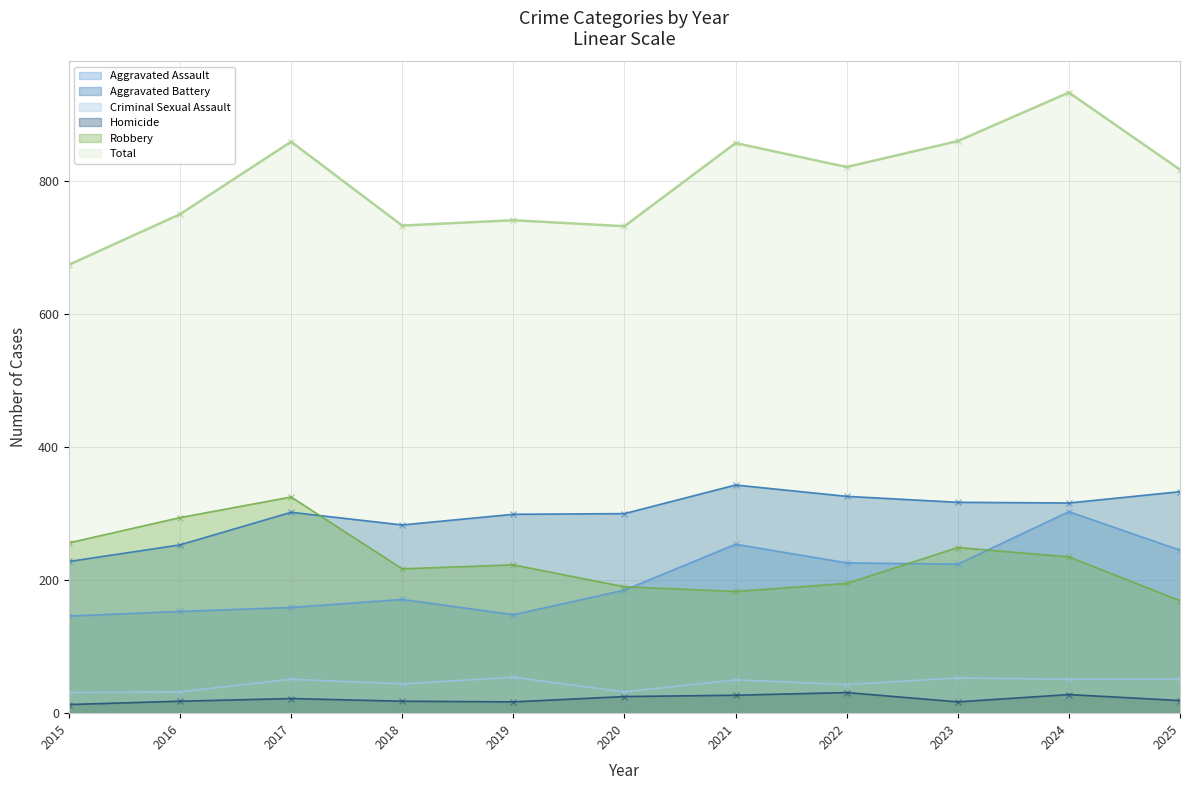

Rank the categories by Total value from highest to lowest.

2024, 2023, 2017, 2021, 2022, 2025, 2016, 2019, 2018, 2020, 2015